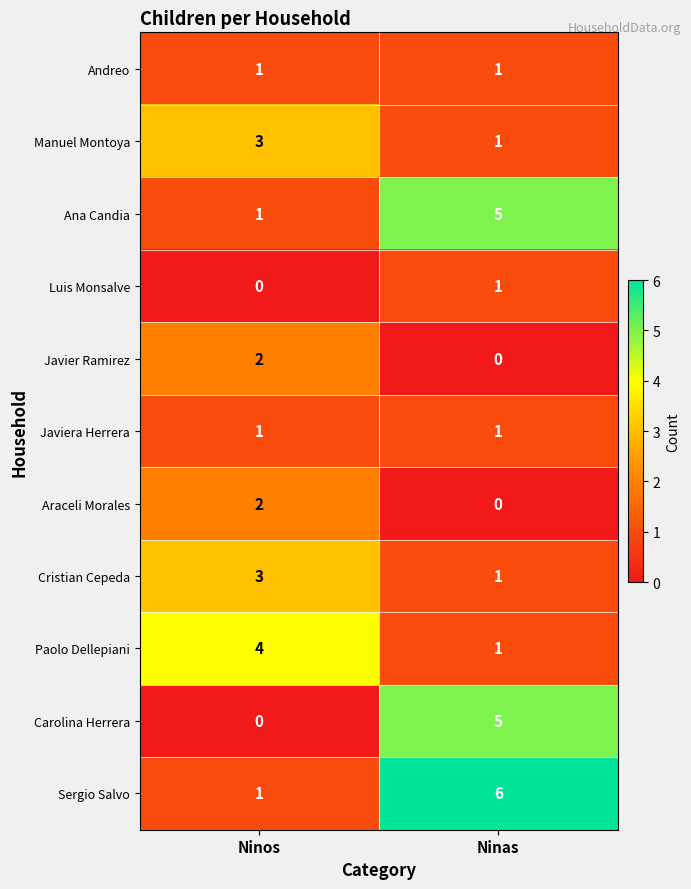

What is the total value across all series at Ninas?

22